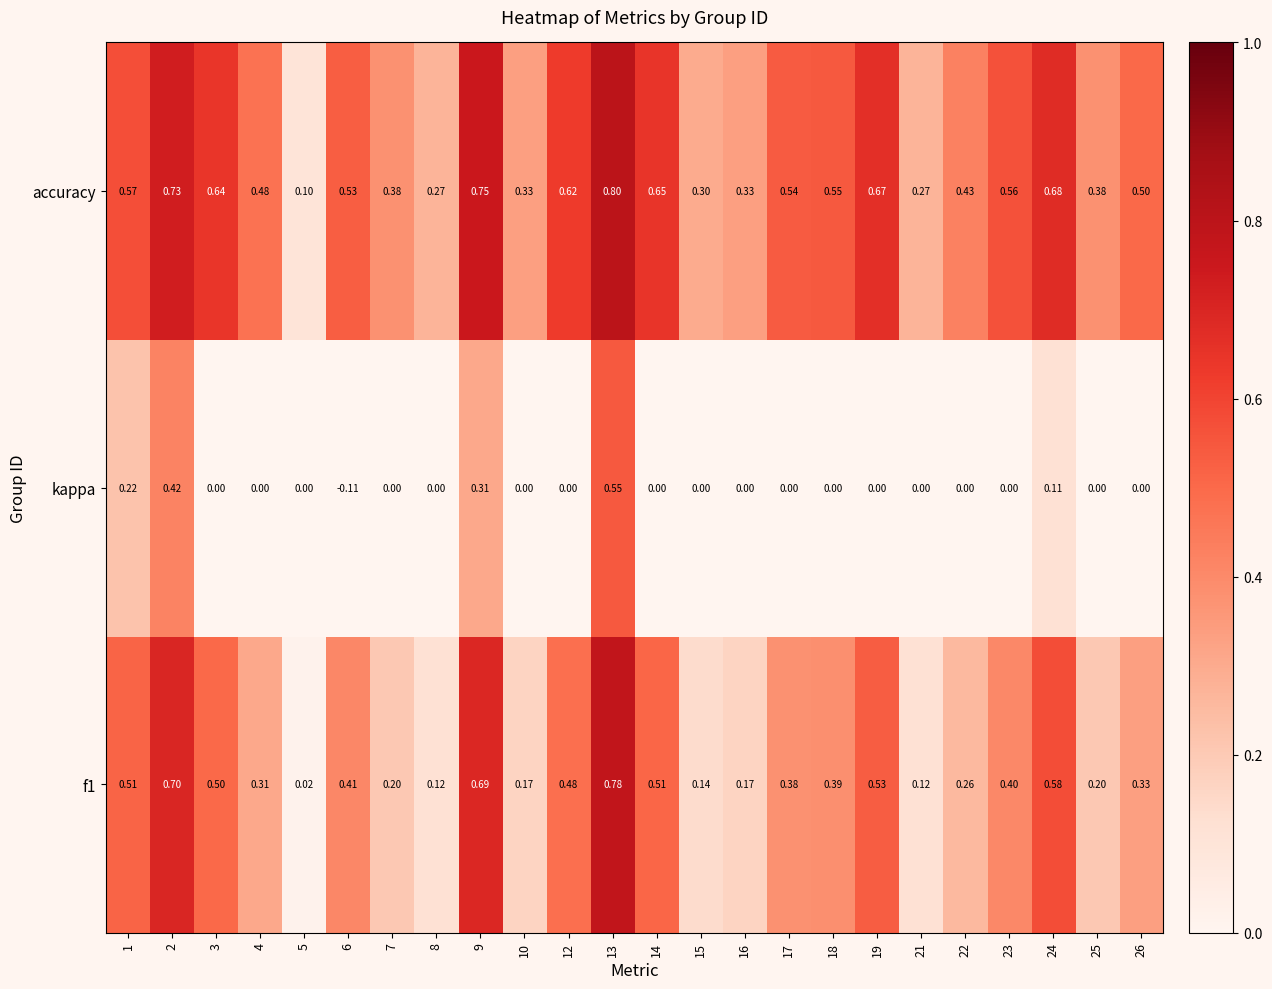

Count the number of data series in this chart.

3